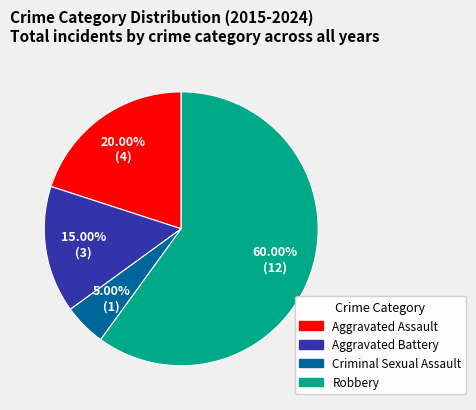

Which has a higher value, Aggravated Assault or Criminal Sexual Assault?

Aggravated Assault